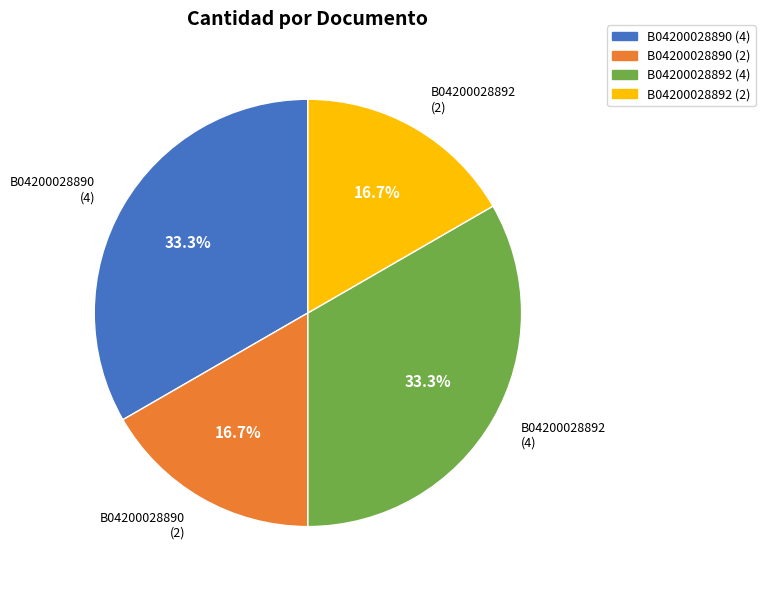

Is there any slice that represents more than half of the pie?

No